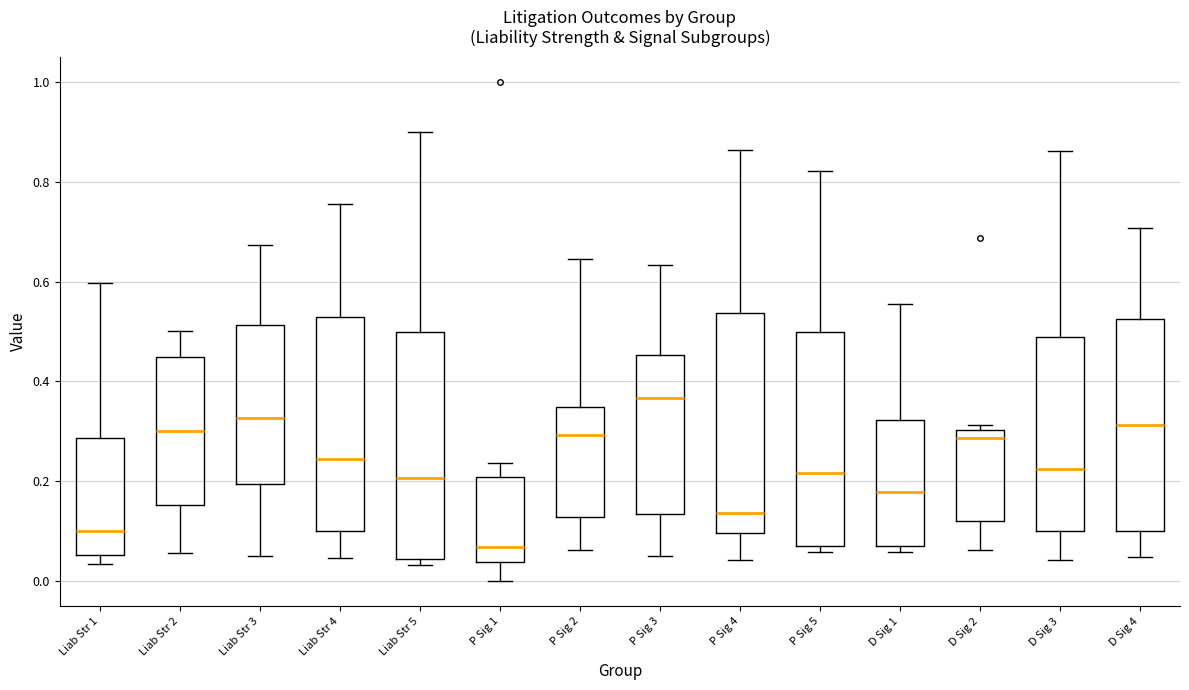

Which box has the lowest median line?

P Sig 1